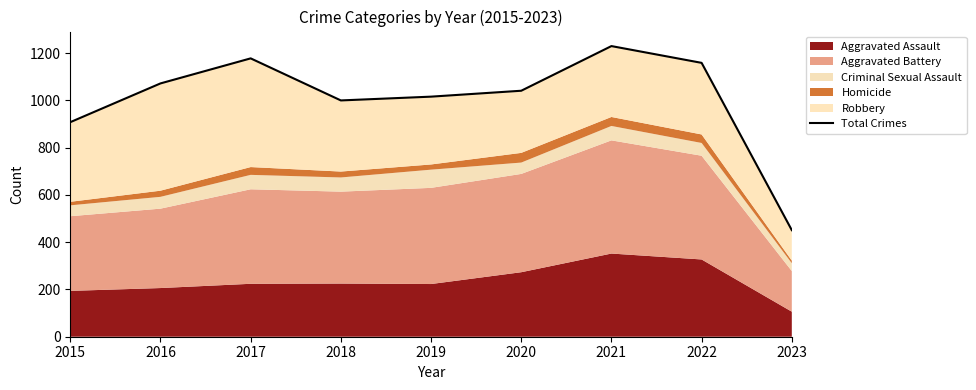

The value at 2018 is 1000. True or false?

True